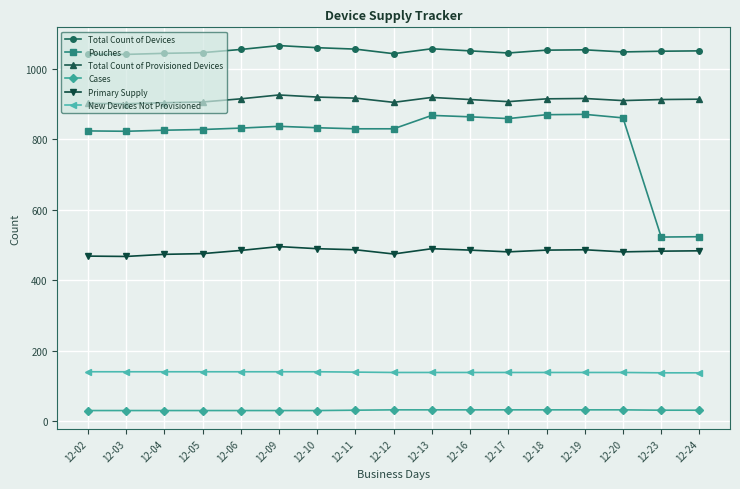

Rank the series by their maximum value, from lowest to highest.

Cases, New Devices Not Provisioned, Primary Supply, Pouches, Total Count of Provisioned Devices, Total Count of Devices